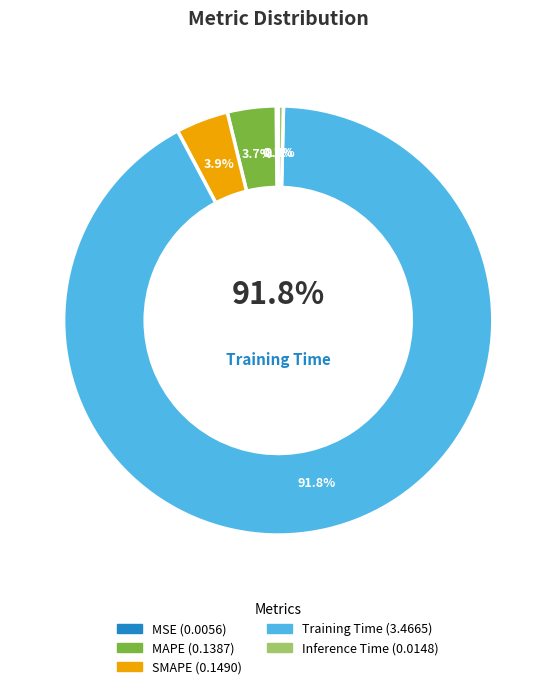

Rank the categories by value from highest to lowest.

Training Time, SMAPE, MAPE, Inference Time, MSE